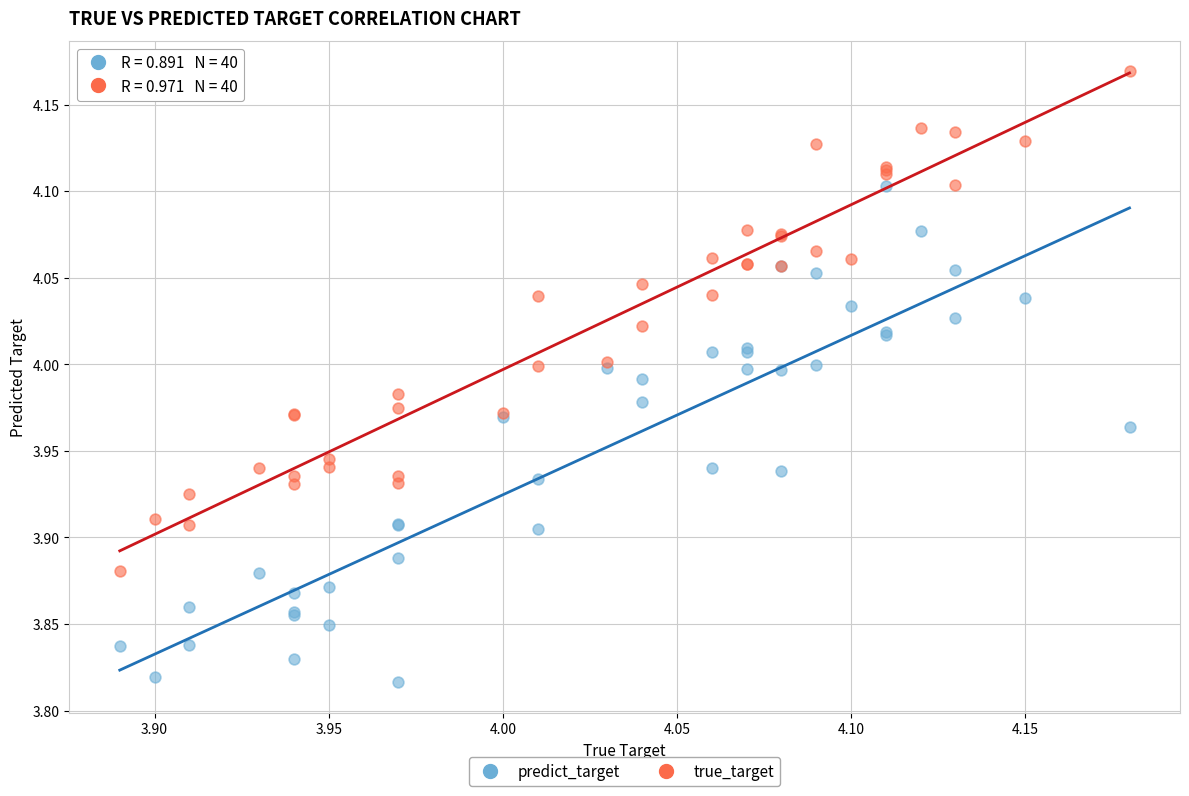

Which series reaches the minimum Y coordinate?

predict_target